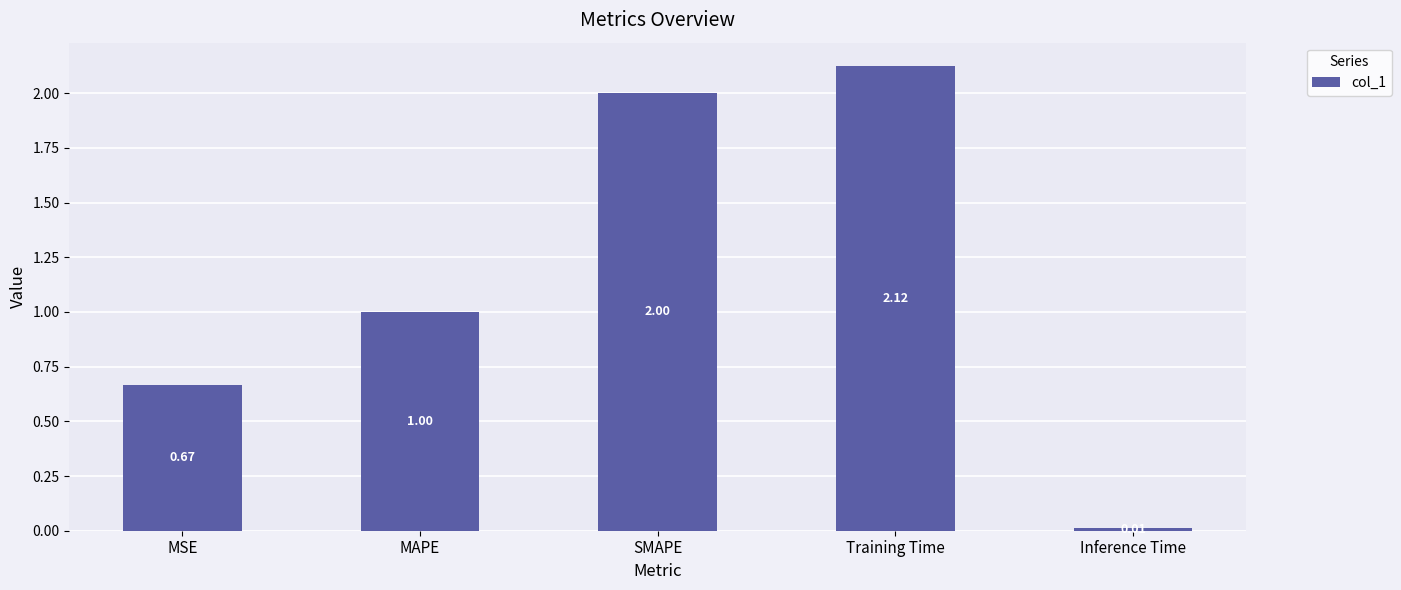

What is the average value?

1.2